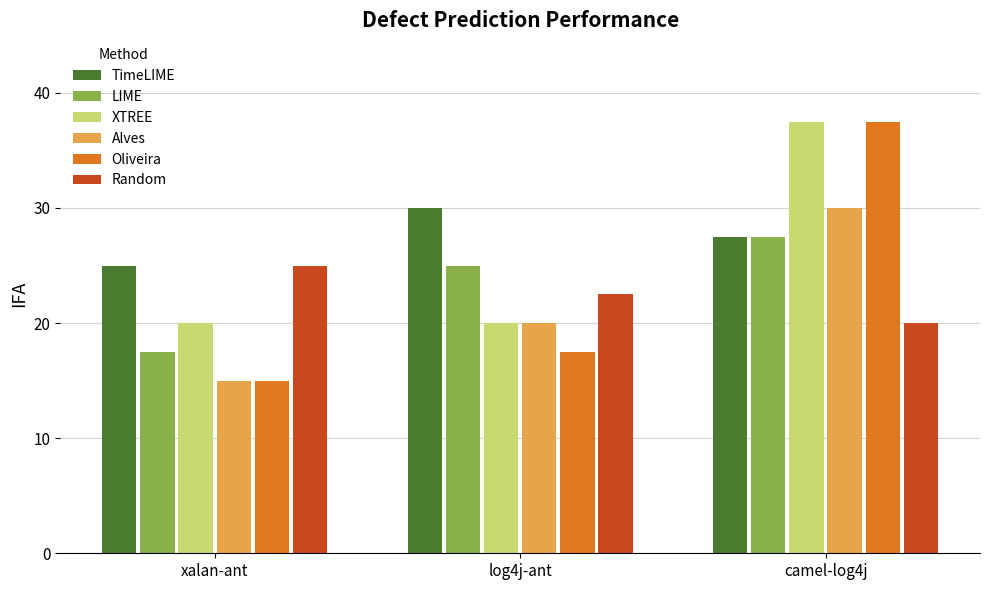

What is the difference between the highest and lowest values at camel-log4j?

17.5